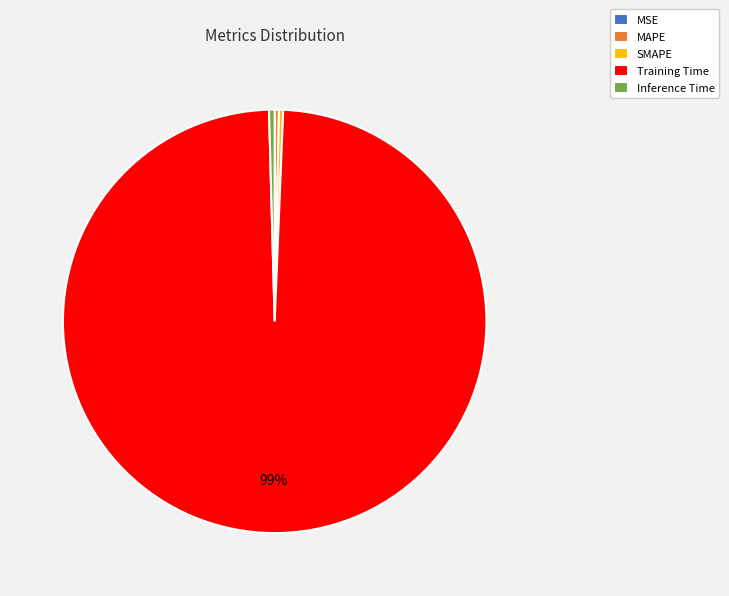

Is there a majority slice in this chart?

Yes